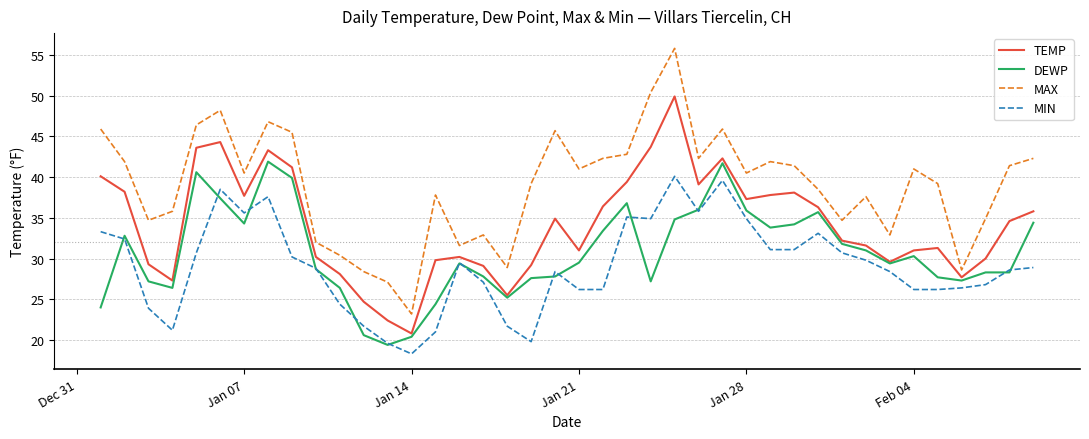

True or false: MAX and MIN intersect in this chart.

False